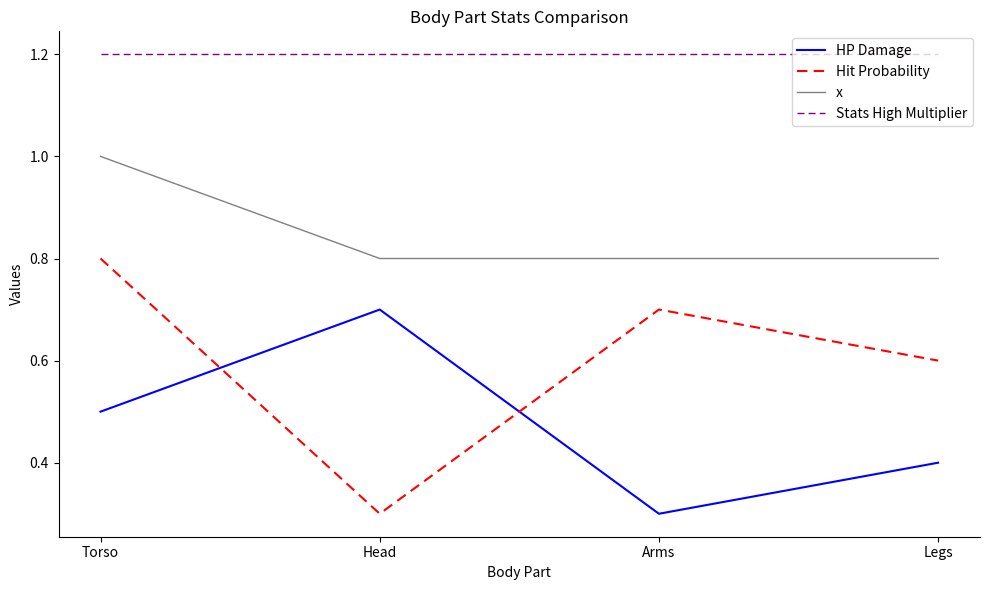

Read the Stats High Multiplier value at Head.

1.2